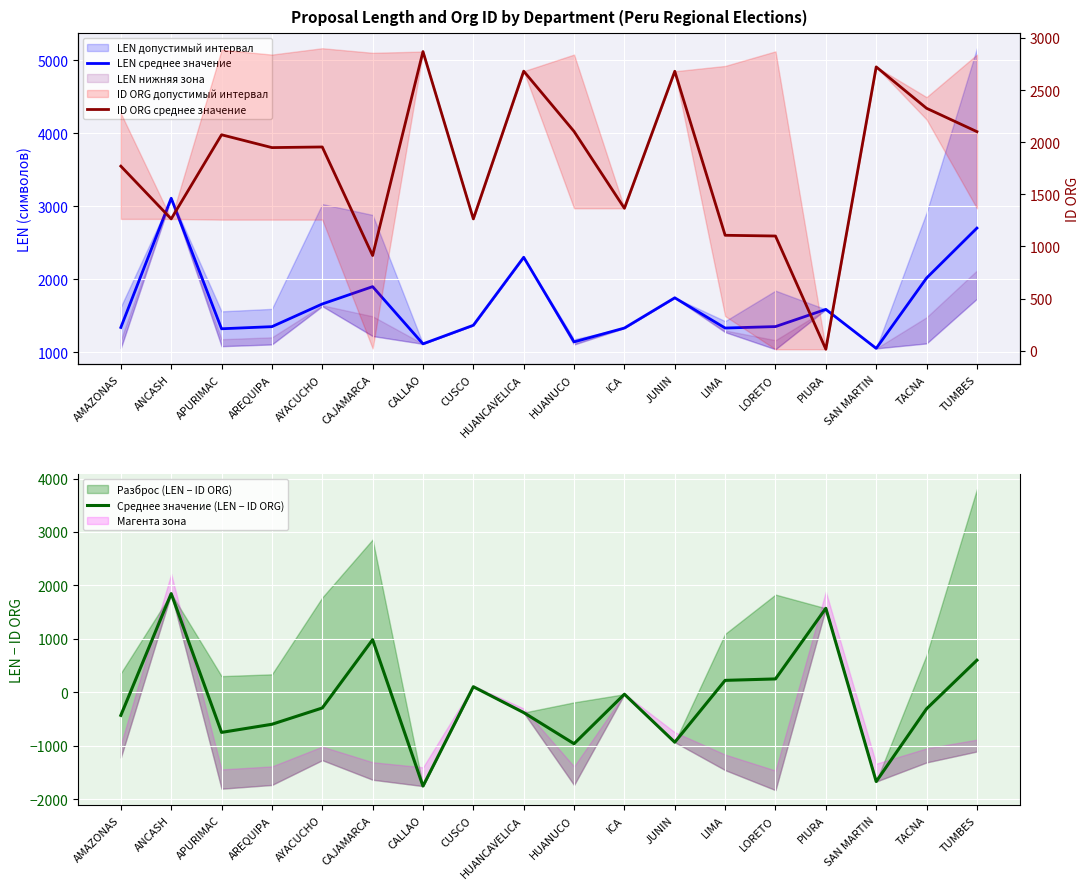

What is the total value across all series at LIMA?

2658